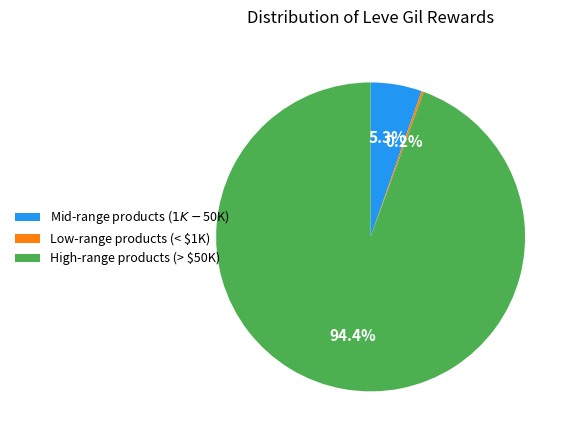

Which category accounts for the majority?

High-range products (> $50K)